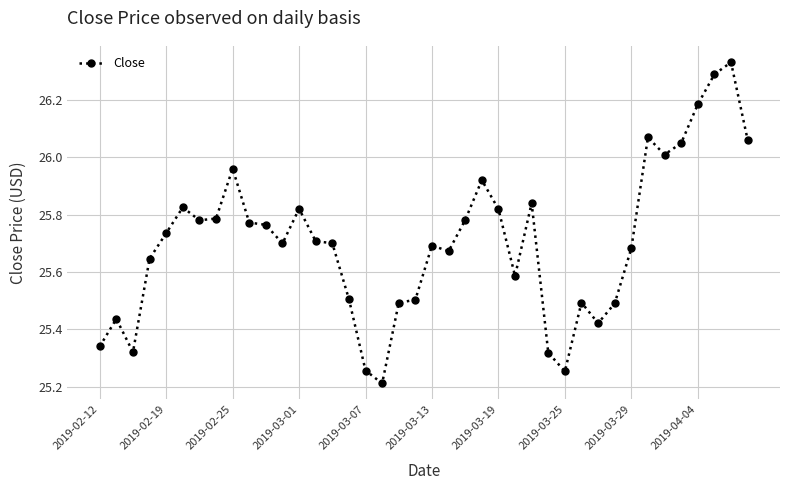

What is the value of the 18th point from the left?

25.2